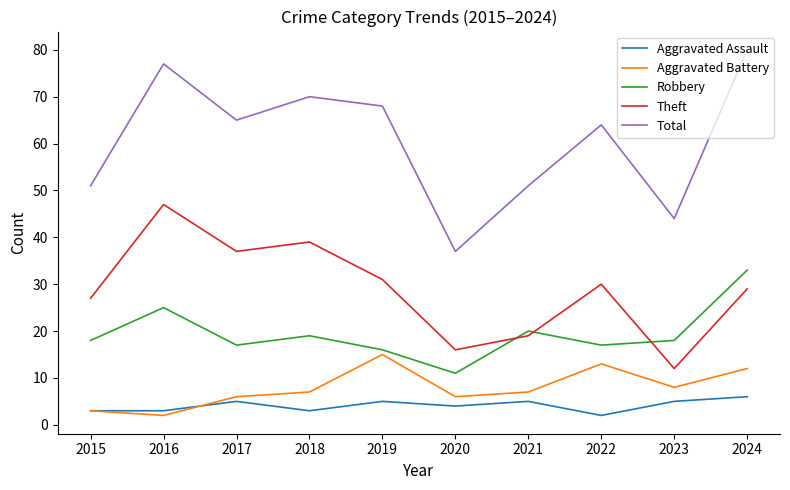

What is the difference between the maximum and minimum values in the Theft series?

35